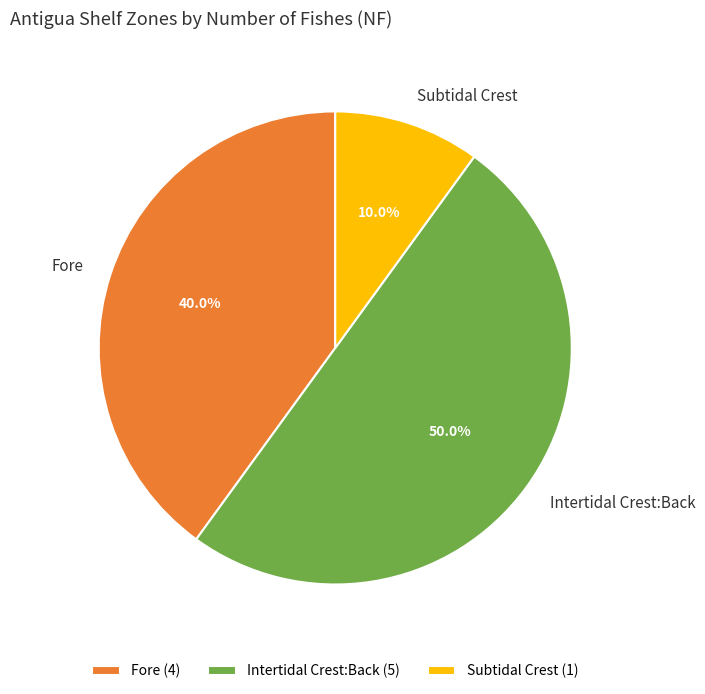

What is the largest slice in the pie chart?

Intertidal Crest:Back